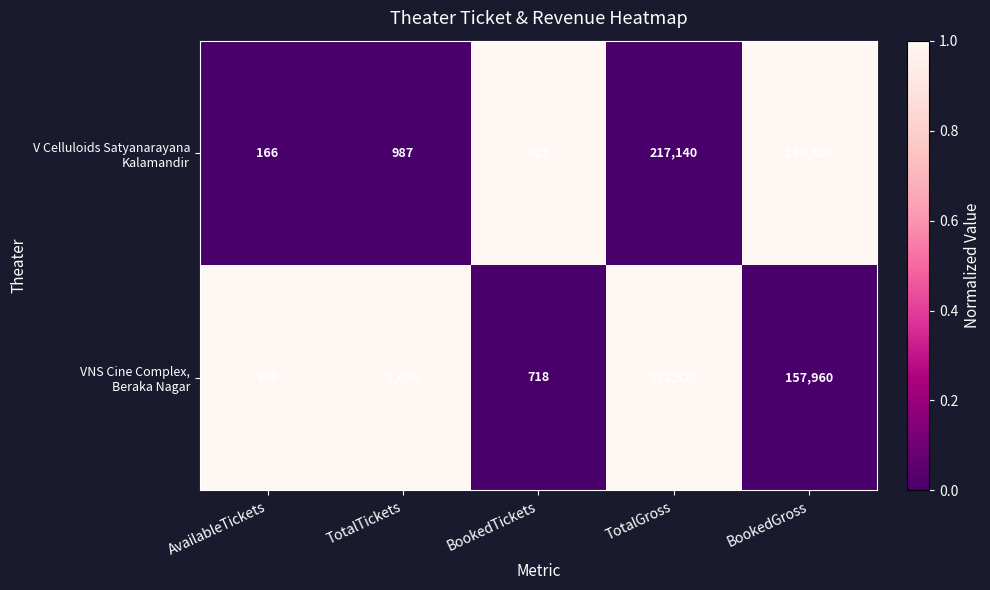

At which category does the chart reach its minimum across all series?

AvailableTickets